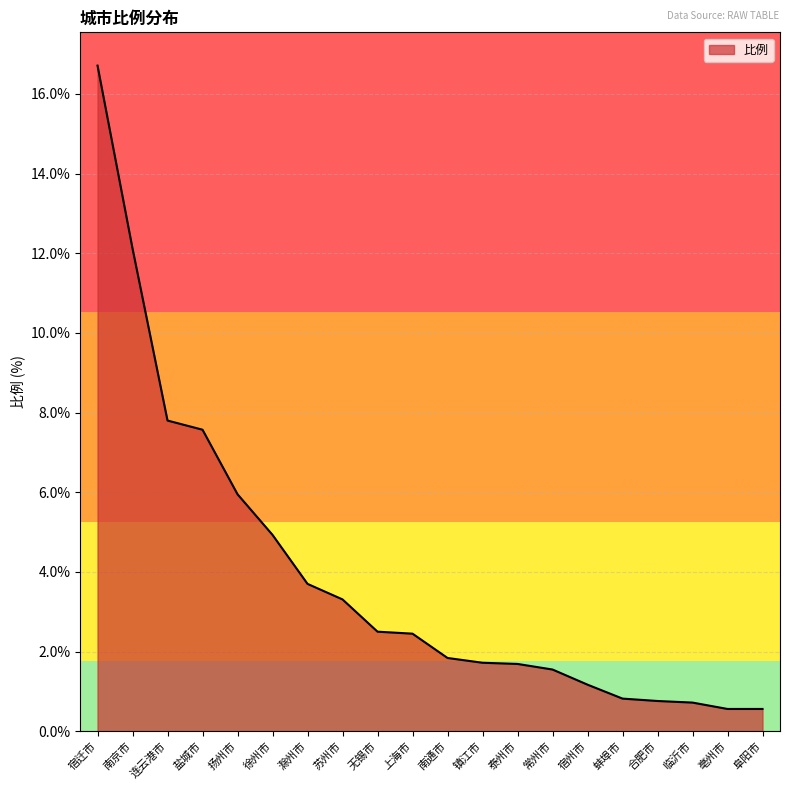

What is the change in value from 泰州市 to 宿州市?

-0.5